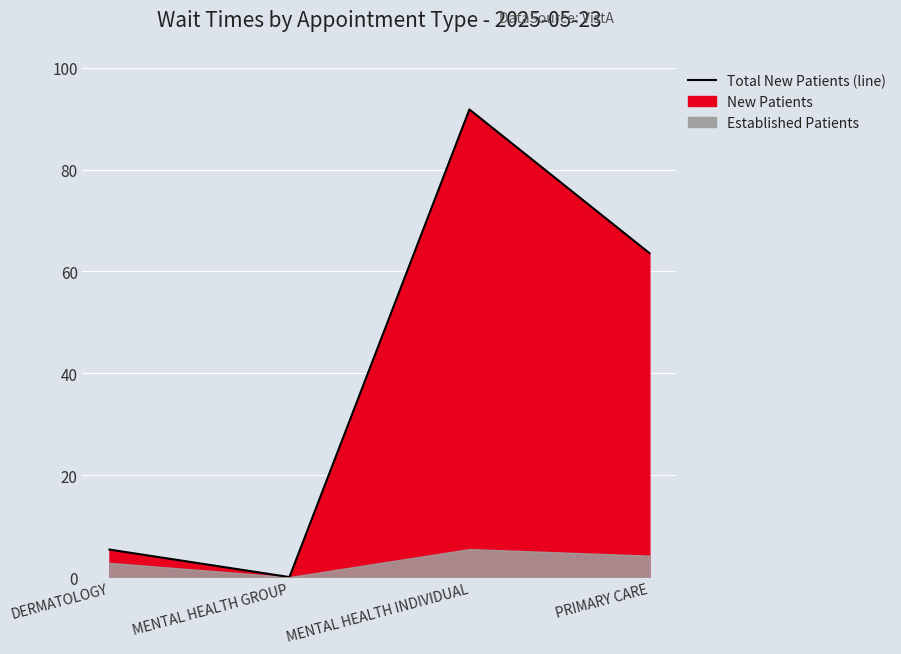

Rank the categories by value from highest to lowest.

MENTAL HEALTH INDIVIDUAL, PRIMARY CARE, DERMATOLOGY, MENTAL HEALTH GROUP